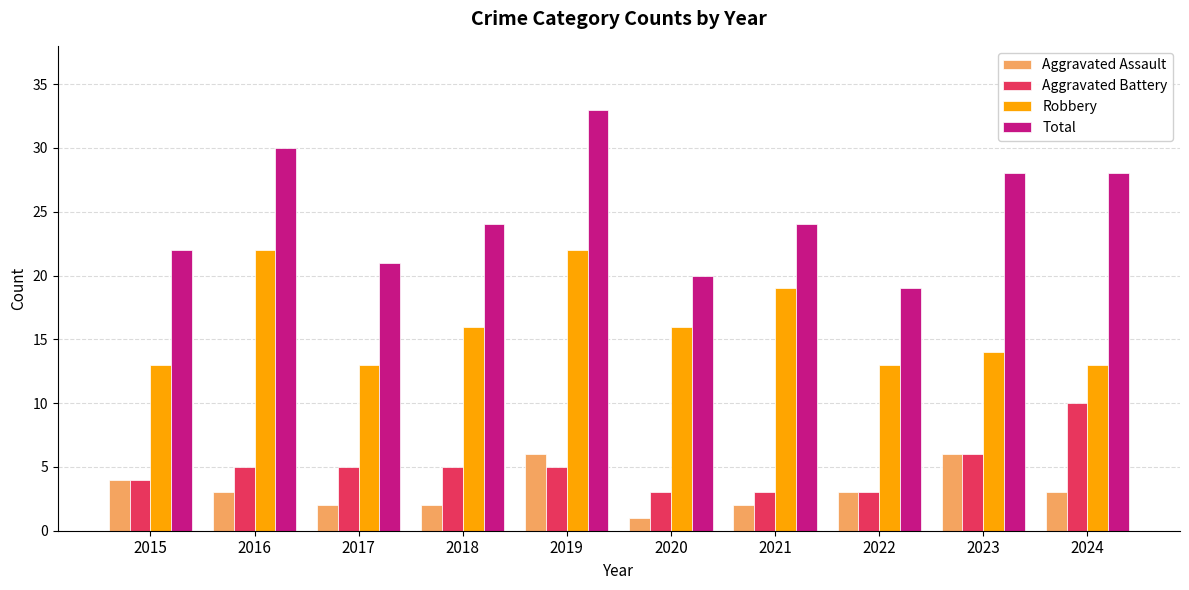

True or false: Aggravated Assault has a value of 1 at 2020.

True